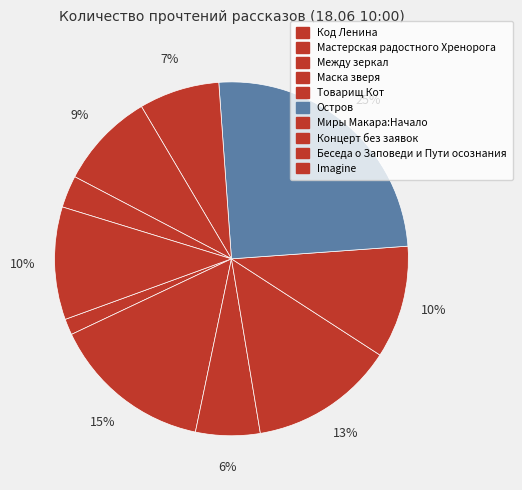

Count the number of slices in the pie.

10